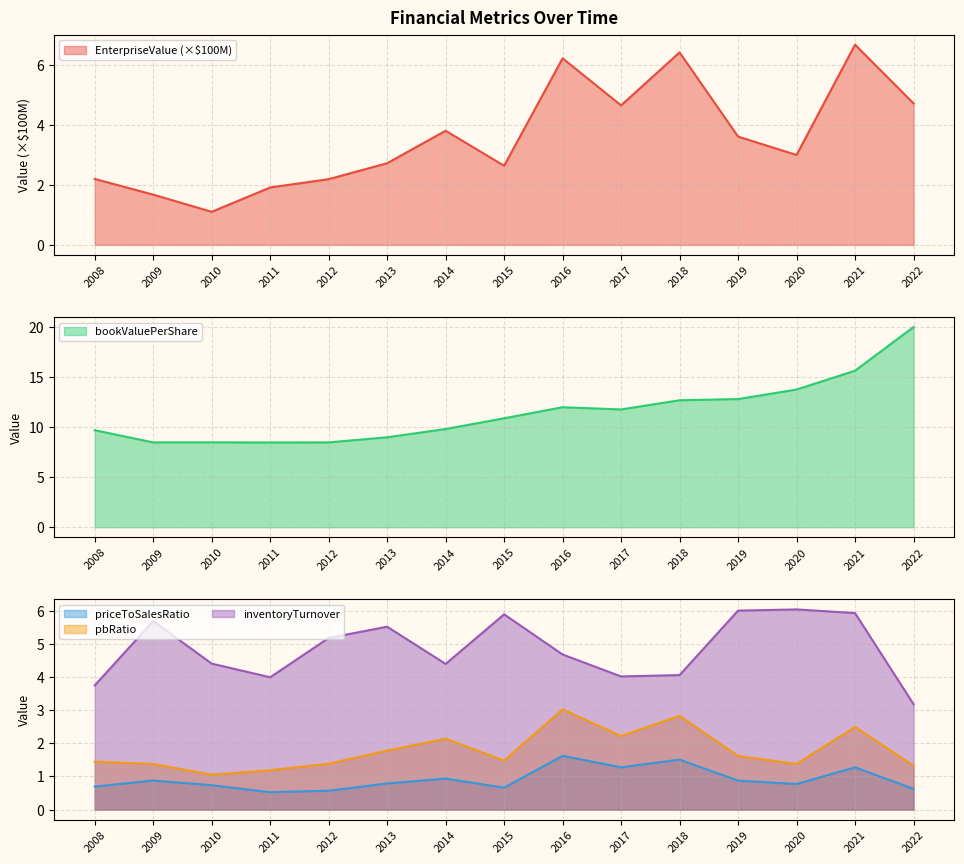

What is the sum of the priceToSalesRatio values at 2018 and 2015?

2.2